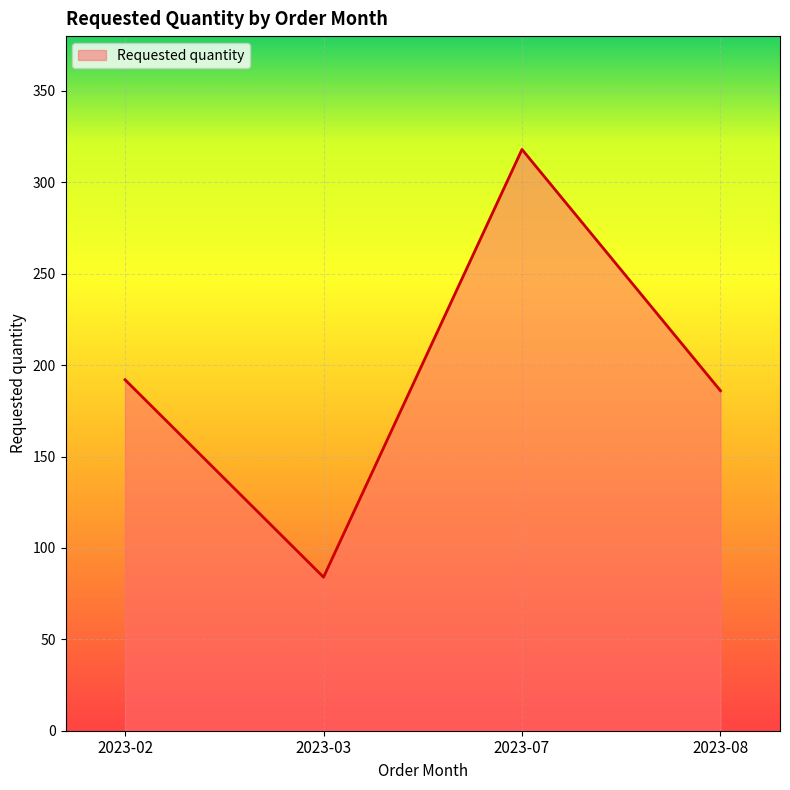

What is the sum of all values?

780